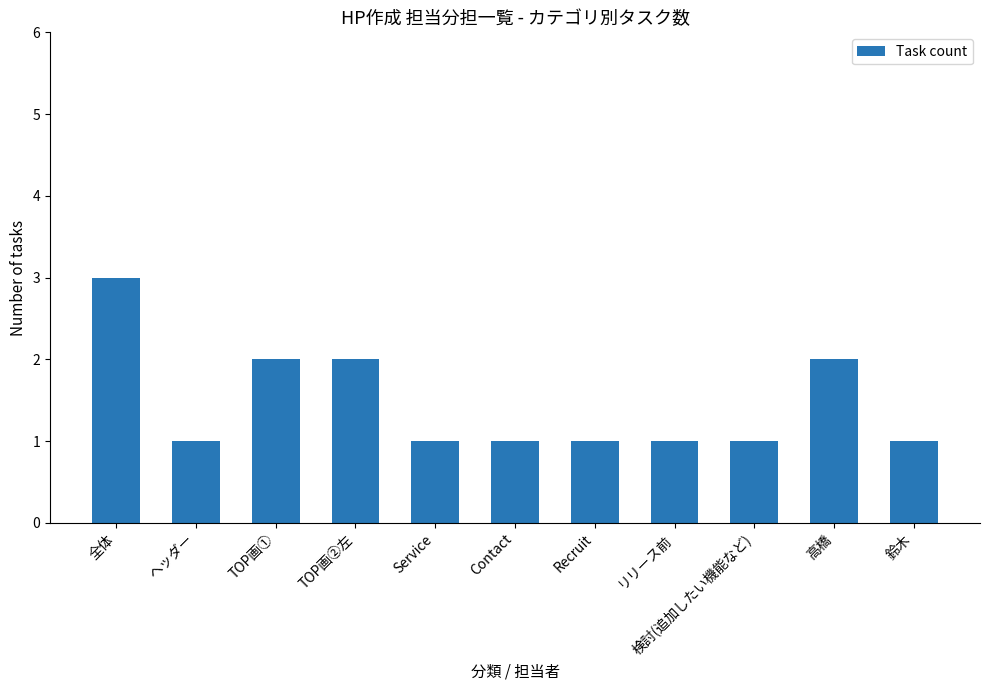

At which category does the chart reach its peak across all series?

全体